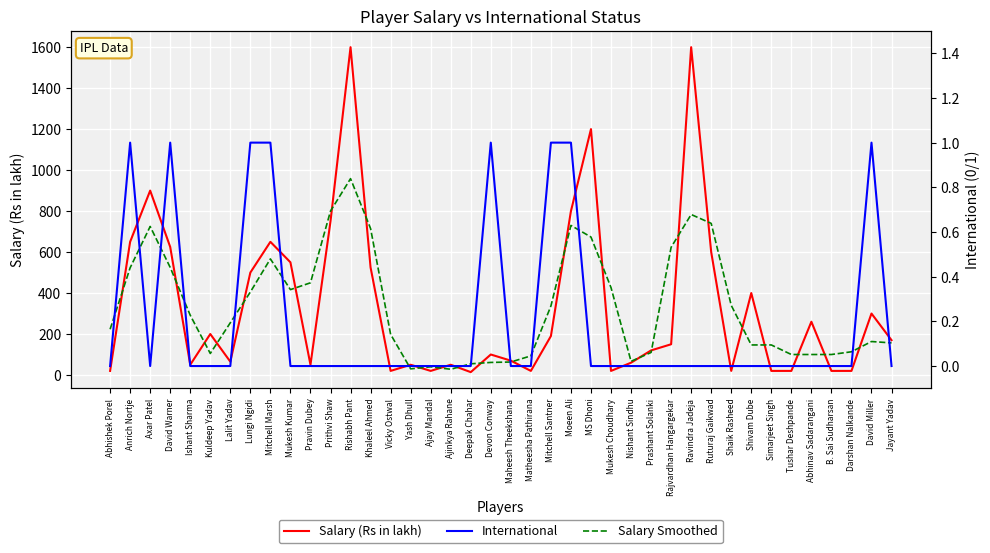

True or false: International has more than 0 interior local peaks.

True